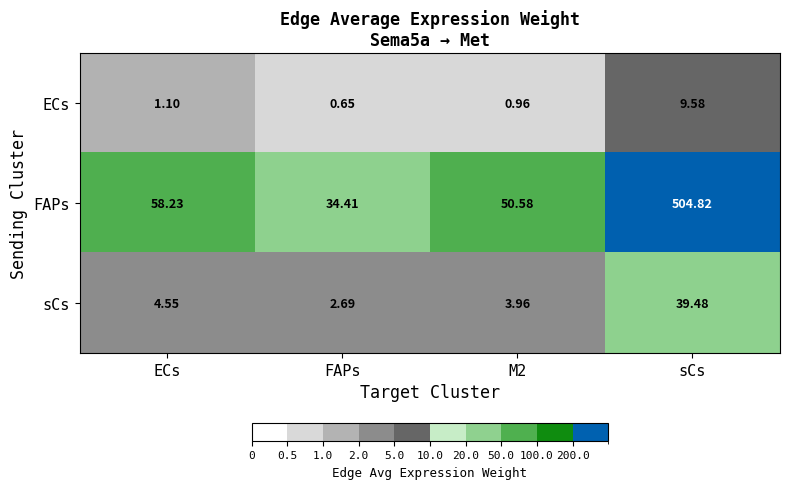

Rank the series at sCs from lowest to highest value.

ECs, sCs, FAPs